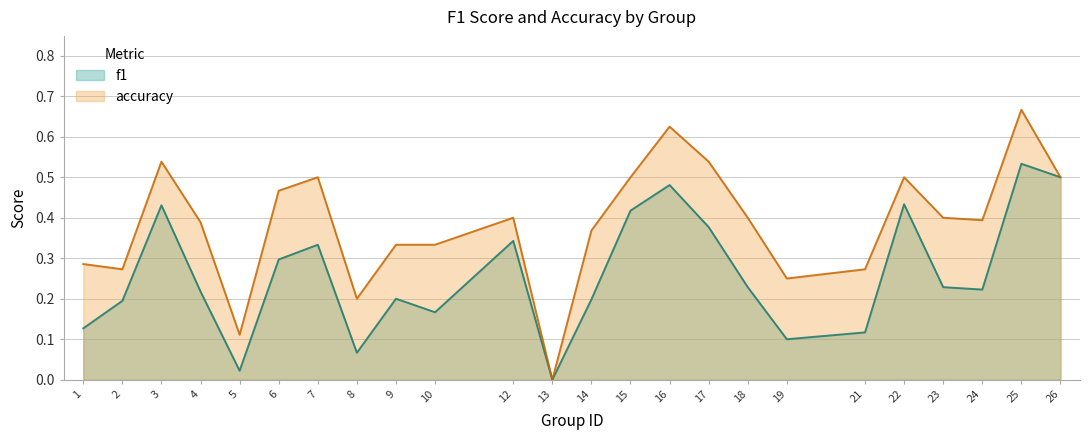

How many interior local valleys does the accuracy series have?

6